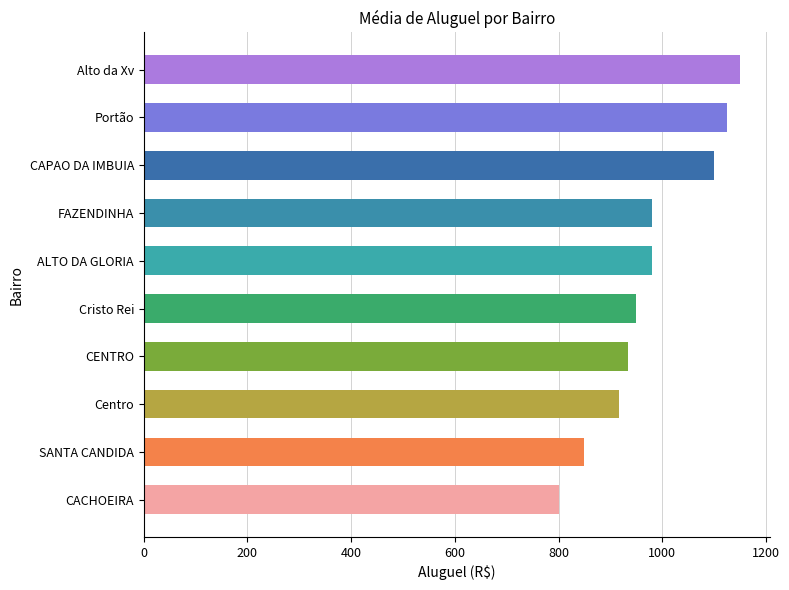

What is the sum of all values?

9785.0